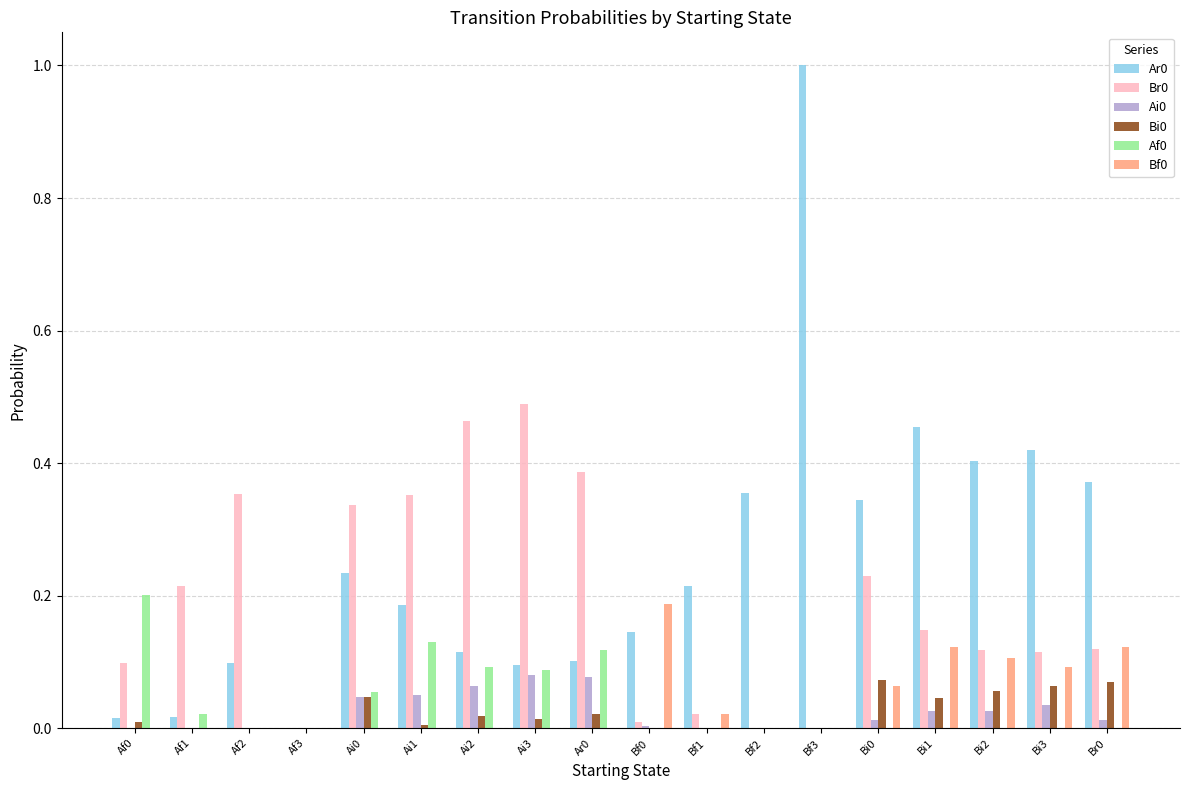

At which category is the sum across all series the highest?

Bf3